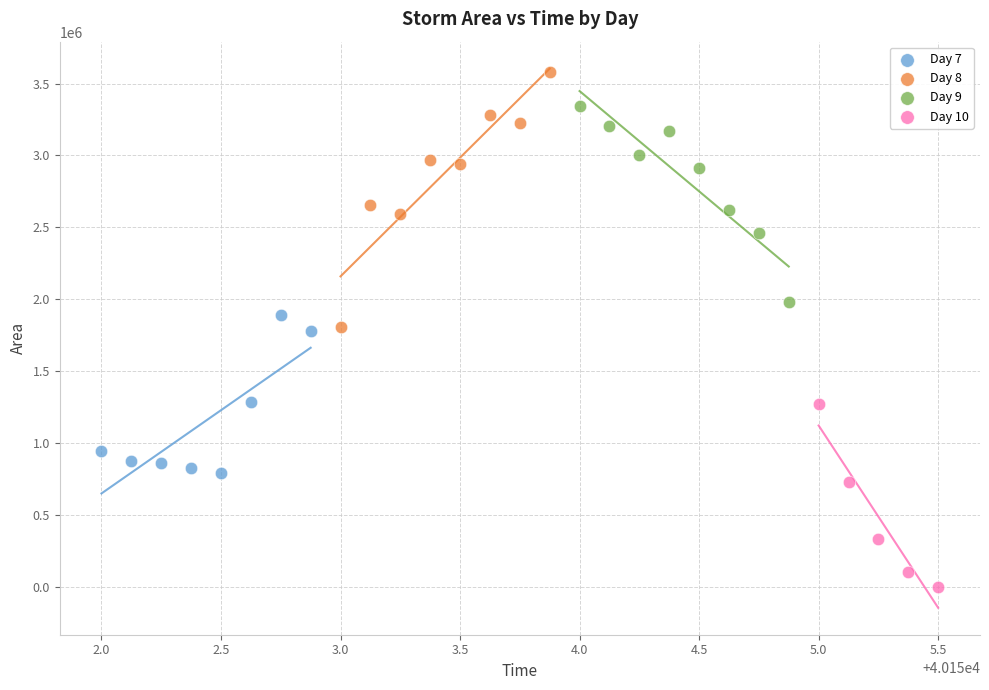

Which series contains the highest Y value?

Day 8